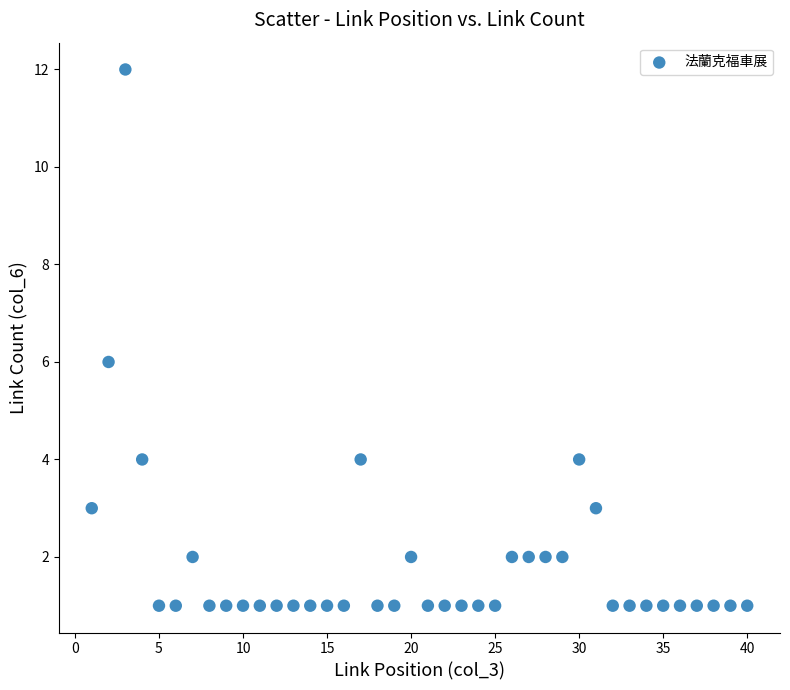

What is the range of X values (max minus min)?

39